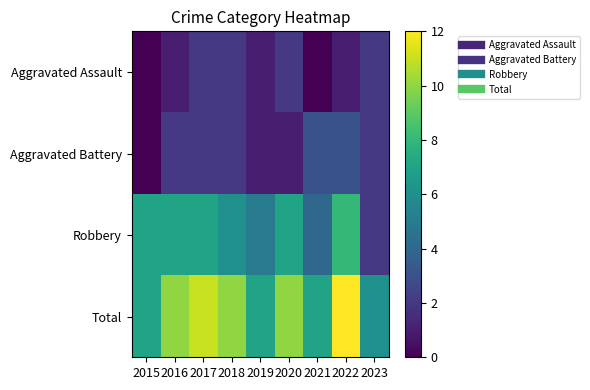

What is the spread (max minus min) of values at 2017?

9